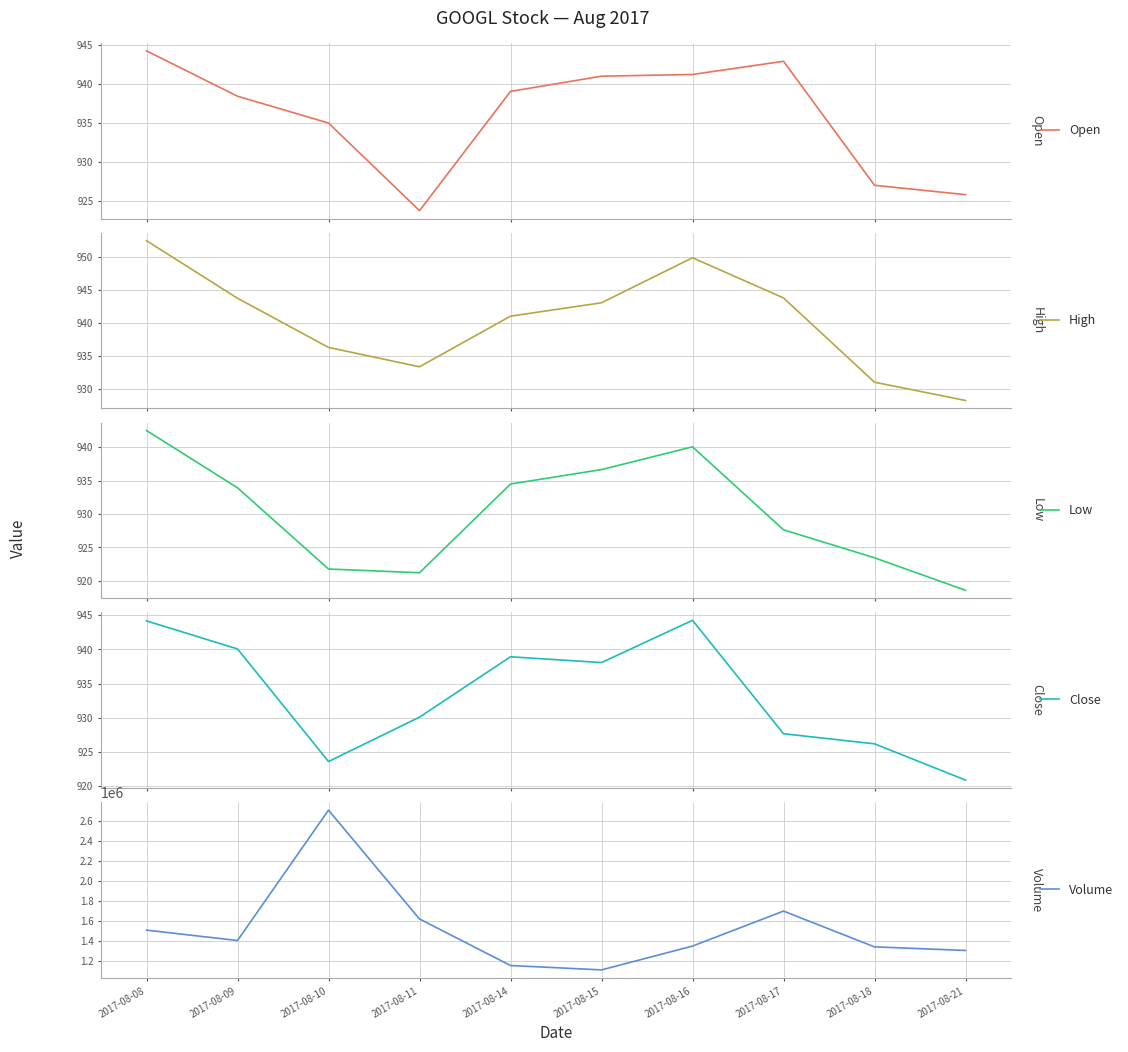

What is the average value of the Low series?

930.0